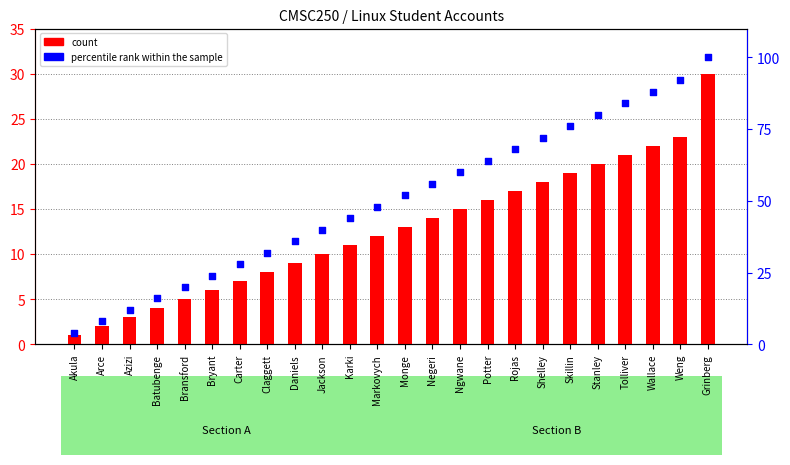

Which series has the largest Y range (max minus min)?

percentile rank within the sample